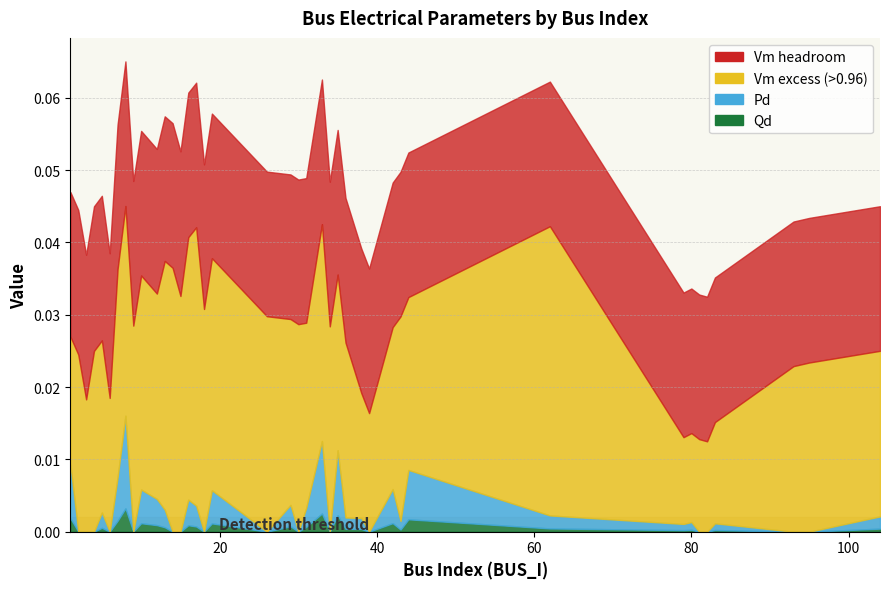

True or false: Qd and Pd cross at least once.

False